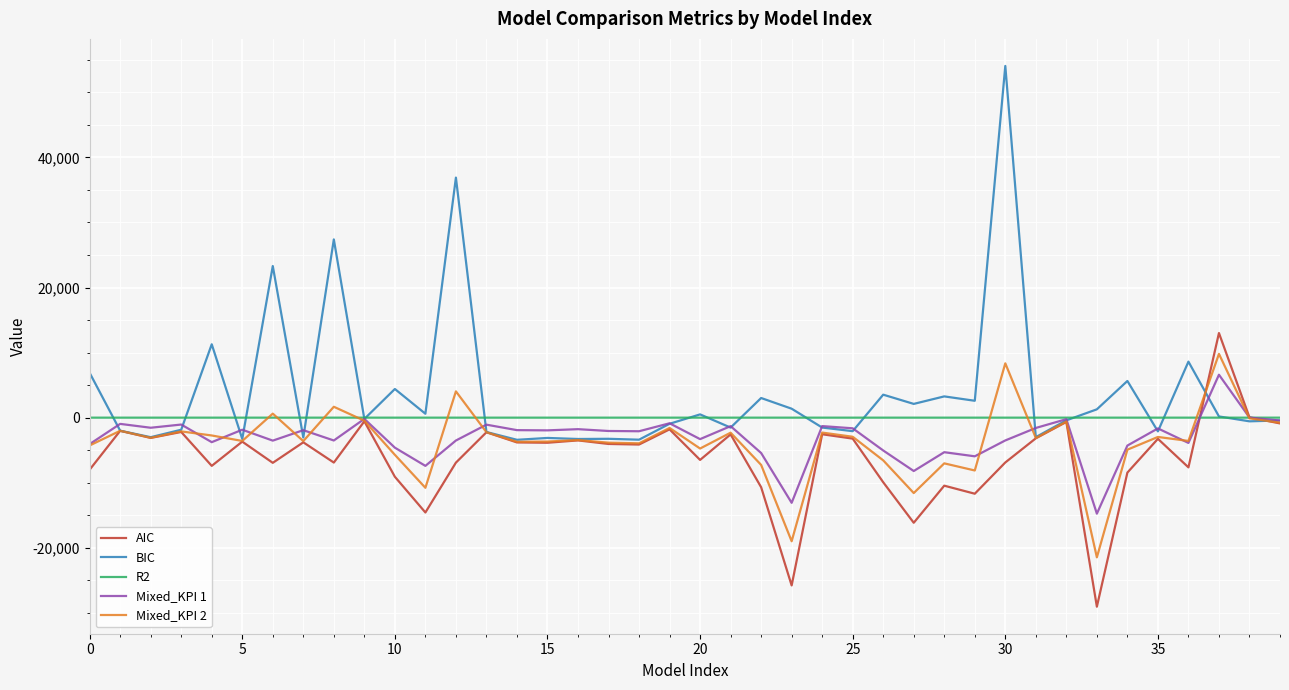

Which series ends up on top after the final intersection of R2 and Mixed_KPI 2?

R2